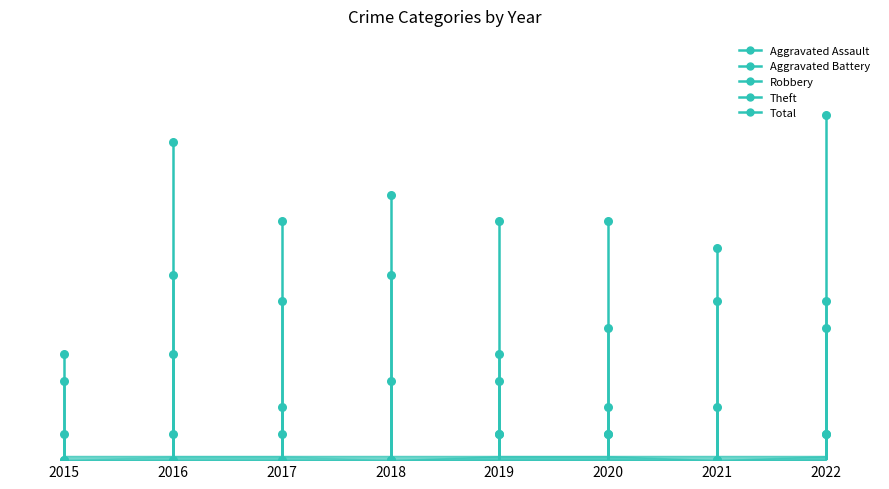

What are all the series names shown in the legend?

Aggravated Assault, Aggravated Battery, Robbery, Theft, Total